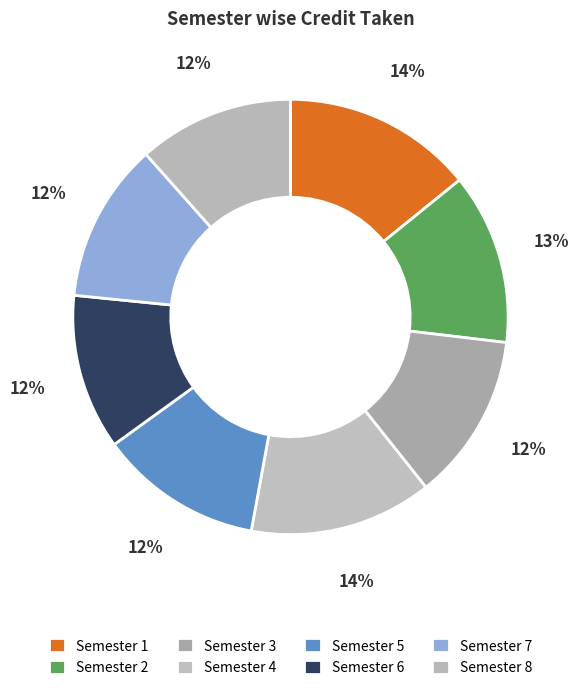

Is it true that Semester 5 is 12% of the pie?

True